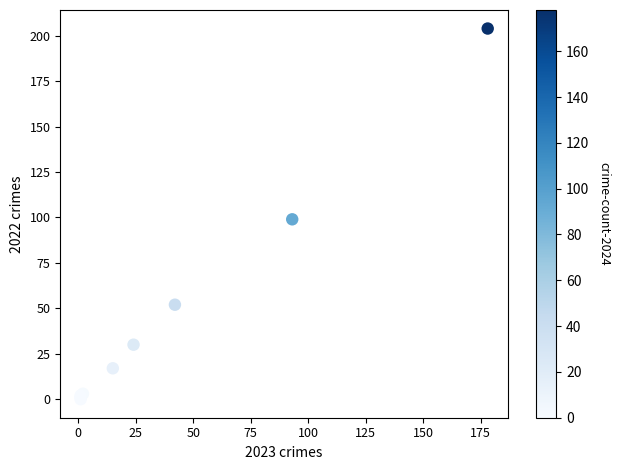

What Y value in the scatter plot is closest to 102?

99